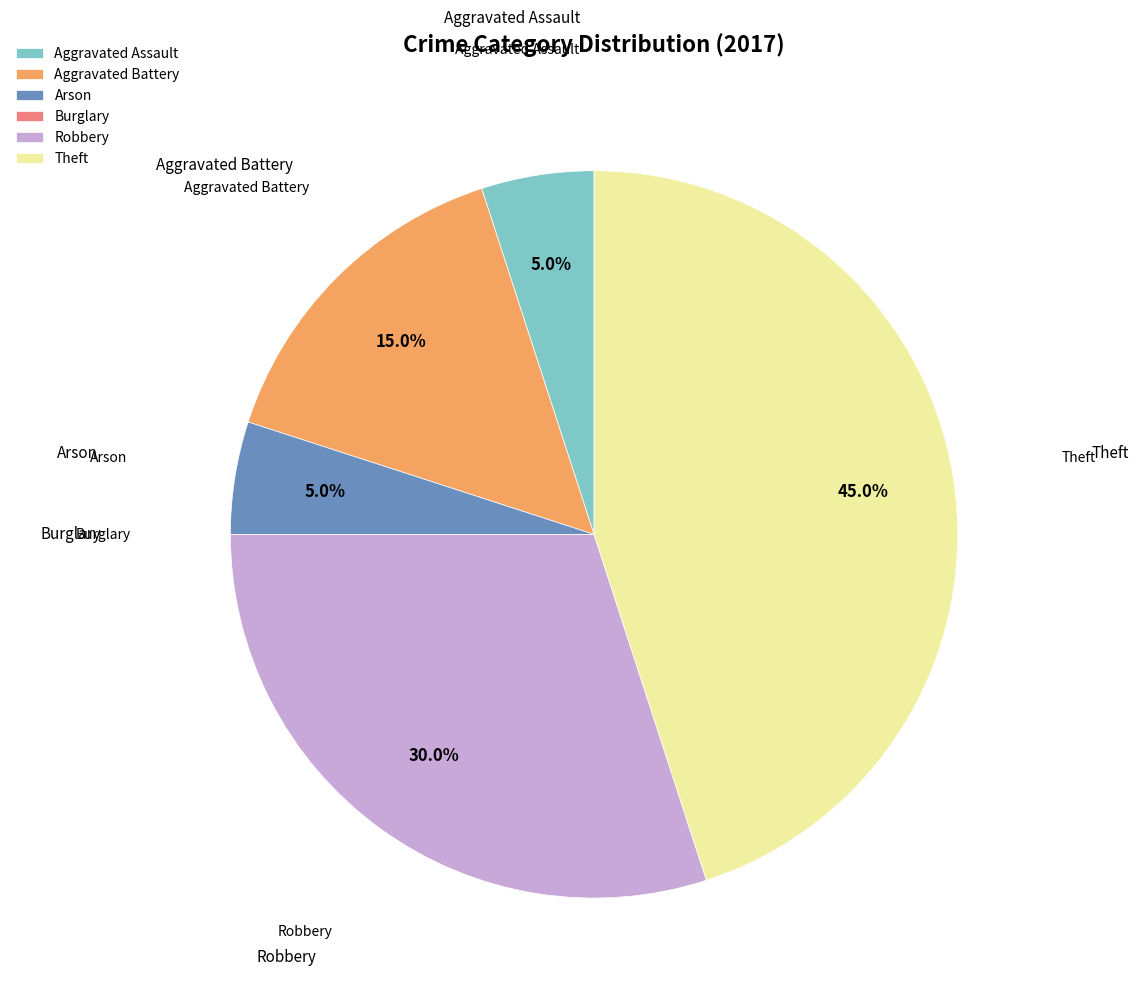

What is the largest slice in the pie chart?

Theft